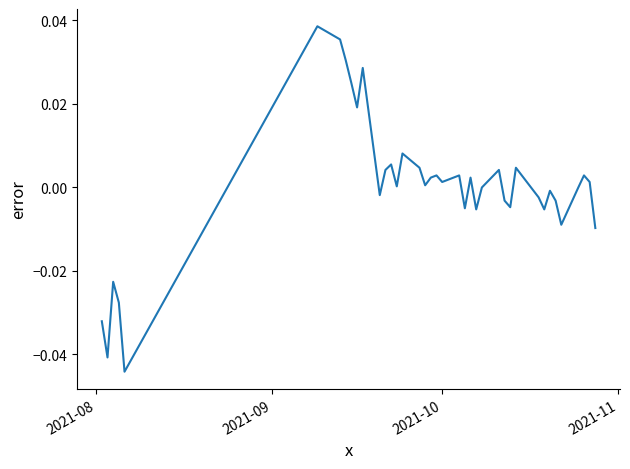

Does the chart display data point markers on the line(s)?

No